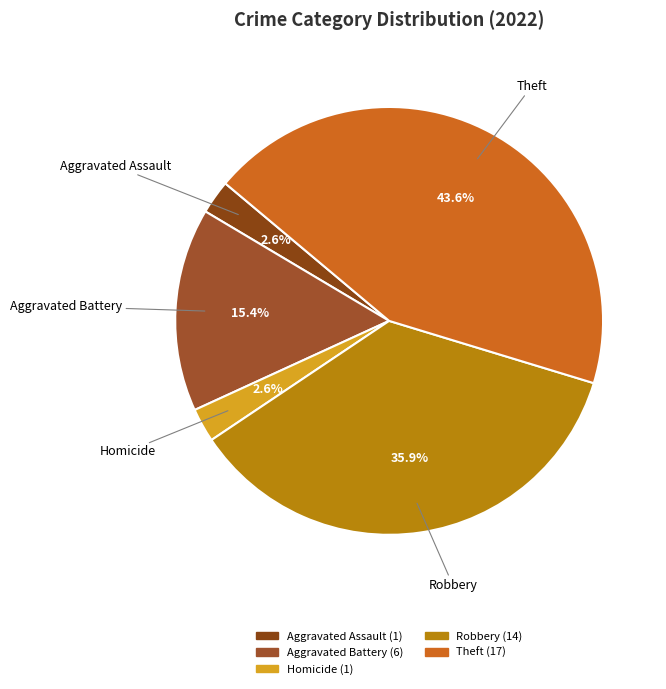

What is the largest slice in the pie chart?

Theft